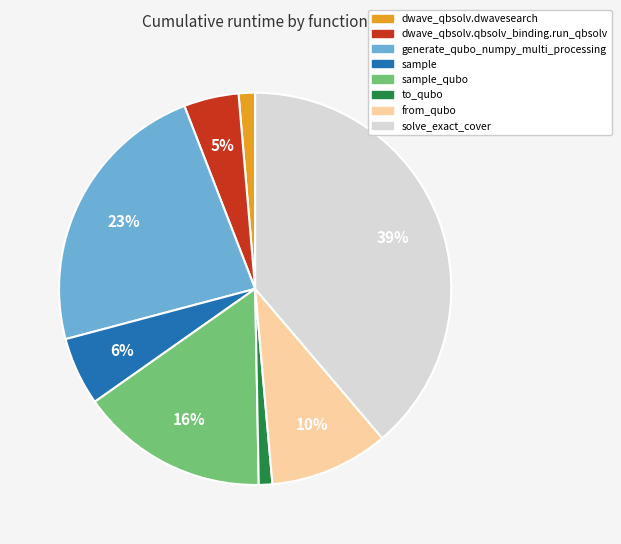

Does any single category account for the majority?

No